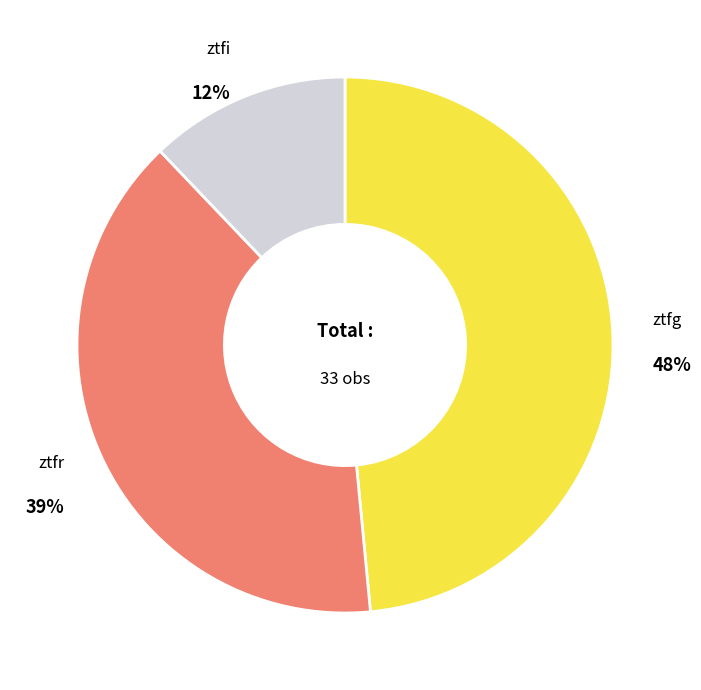

To the nearest percent, what is the average slice percentage?

33%